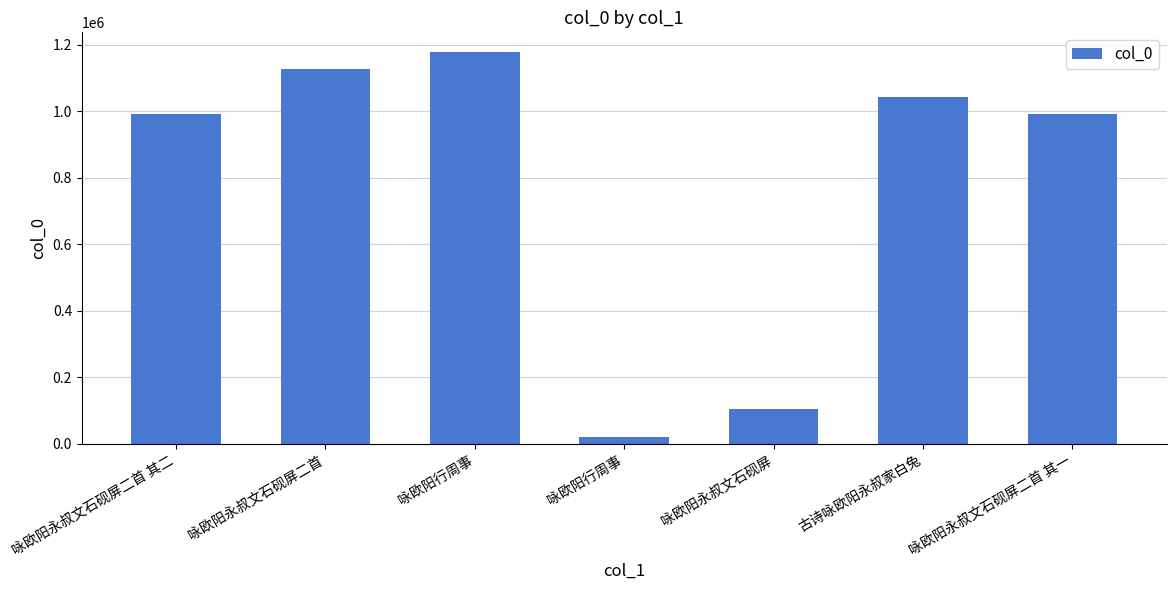

List the labels in order of value, smallest first.

咏欧阳行周事, 咏欧阳永叔文石砚屏, 咏欧阳永叔文石砚屏二首 其二, 咏欧阳永叔文石砚屏二首 其一, 古诗咏欧阳永叔家白兔, 咏欧阳永叔文石砚屏二首, 咏欧阳行周事